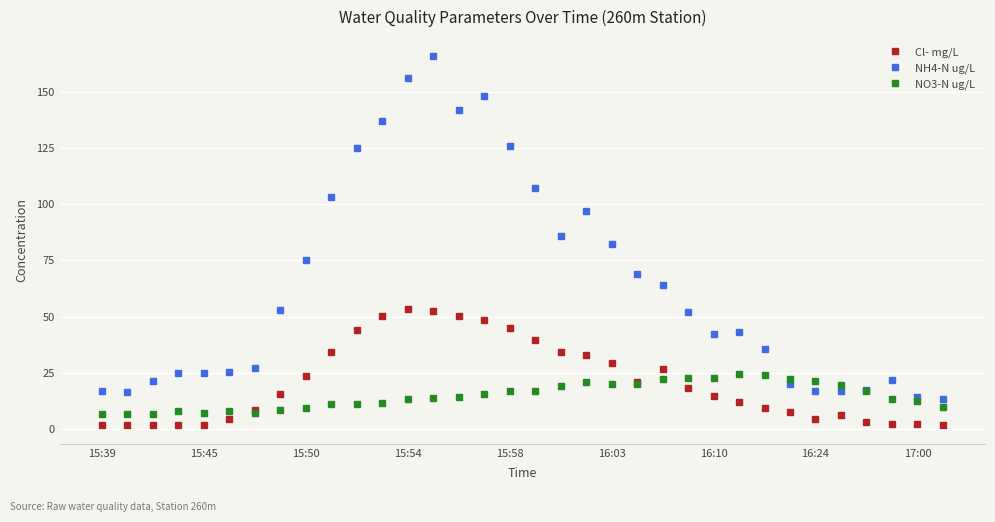

Which series has the largest total across all categories?

NH4-N ug/L